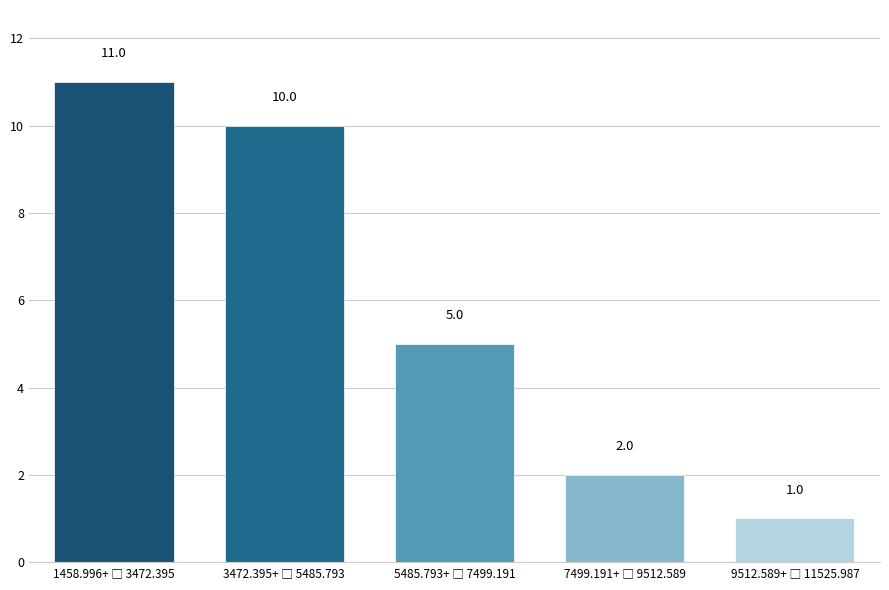

Reading left to right, list all the values displayed in this chart.

11	10	5	2	1